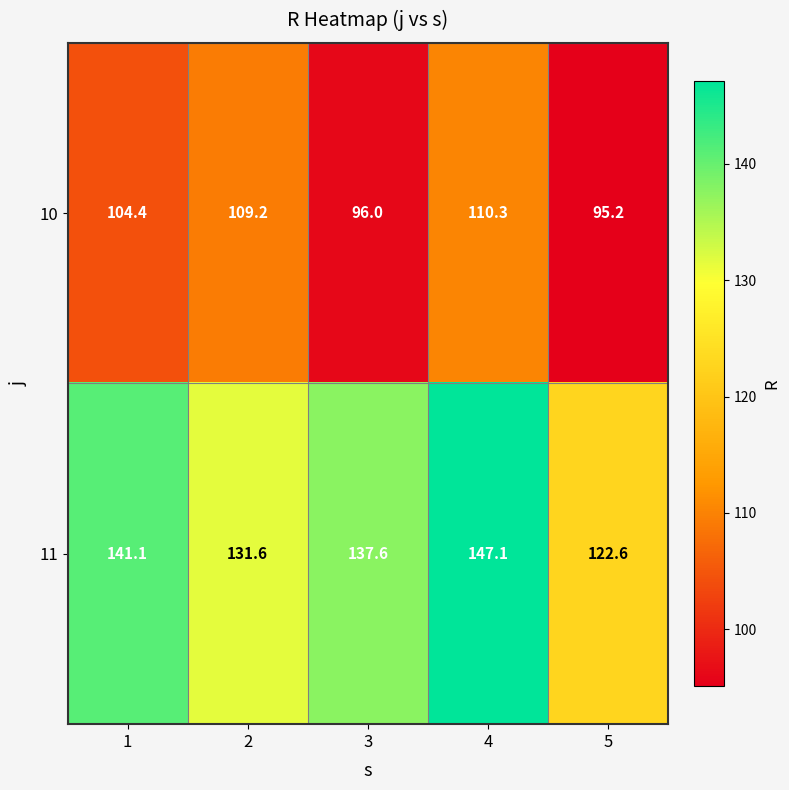

What is the difference between the second highest and second lowest values in the 11 series?

9.5